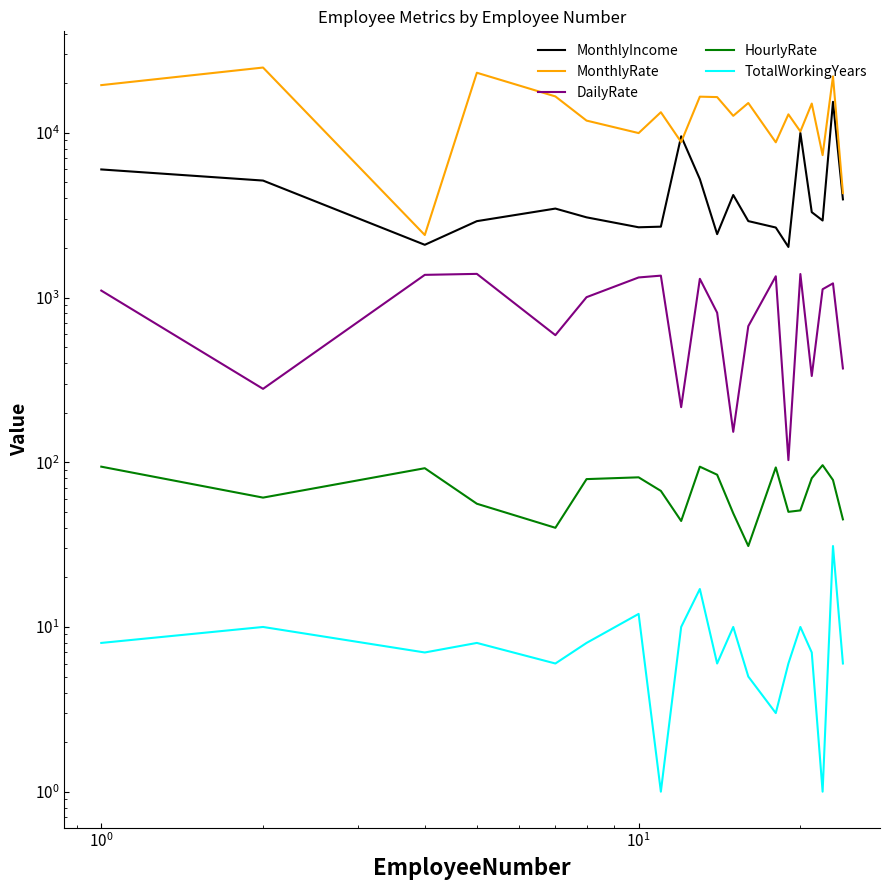

True or false: HourlyRate and TotalWorkingYears cross at least once.

False